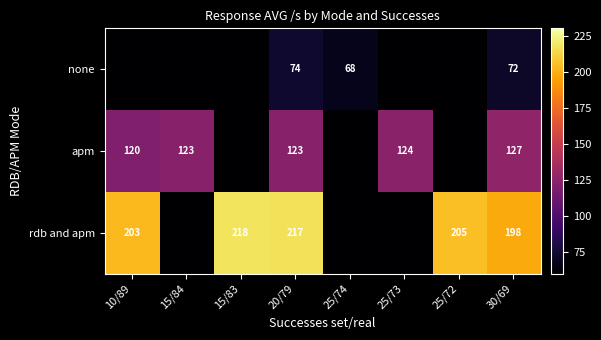

What is the difference between the apm values at 10/89 and 30/69?

7